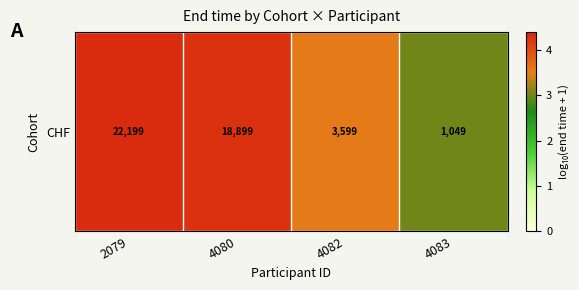

Between 4083 and 2079, which is larger?

2079